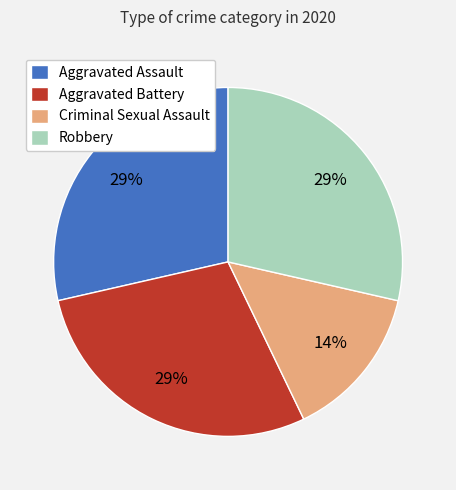

True or false: Aggravated Battery accounts for 29% of the total.

True